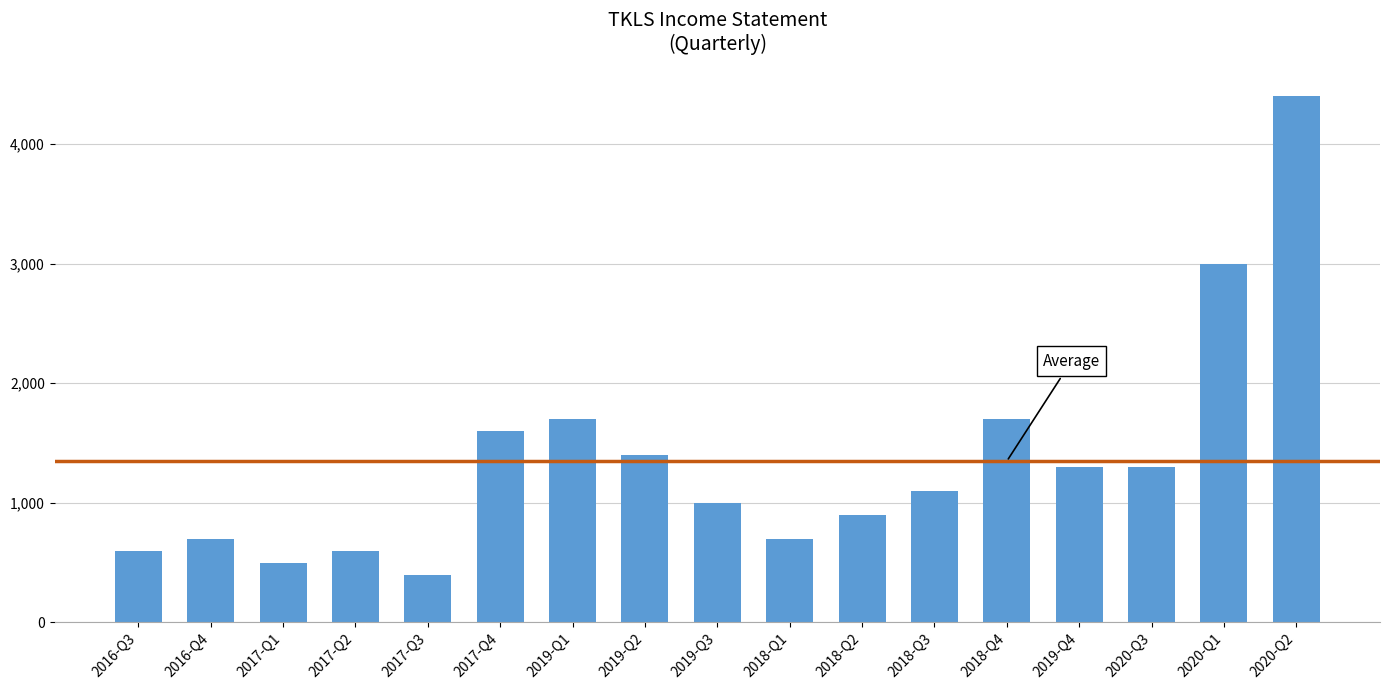

Where is the data nearest to the value 2400?

2020-Q1